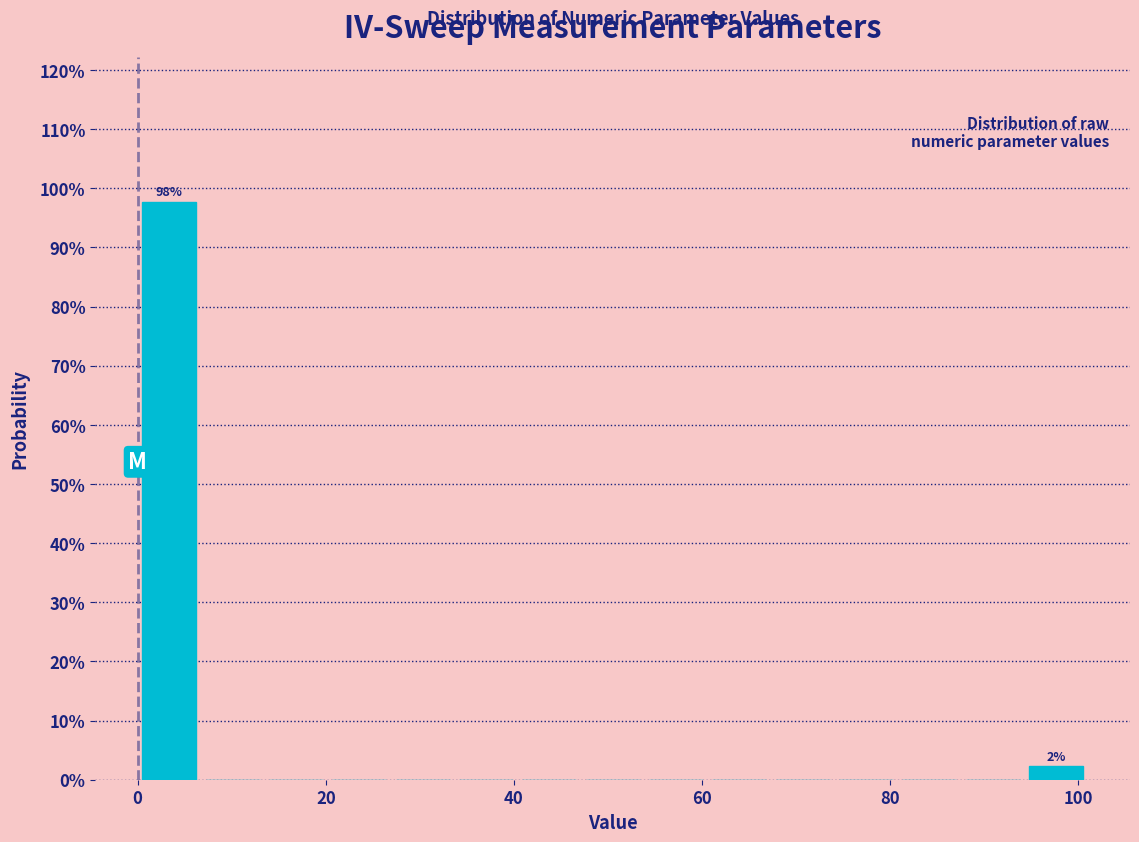

Read against the x-axis, roughly where is the centre of the tallest bar?

4